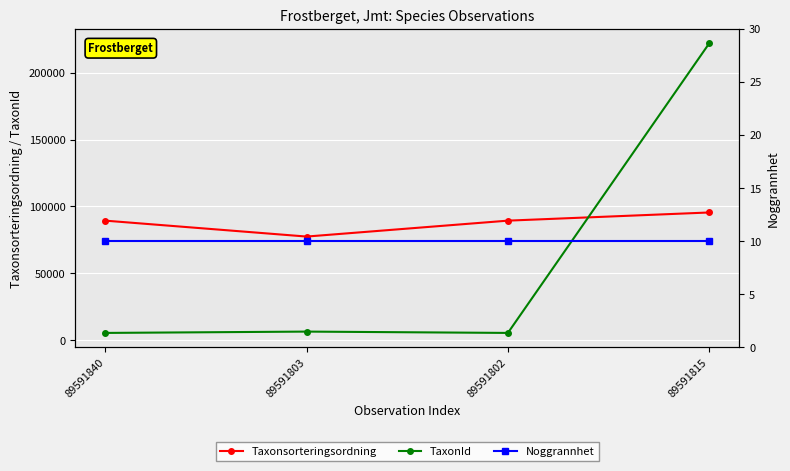

What is the sum of the Noggrannhet values at 89591803 and 89591815?

20